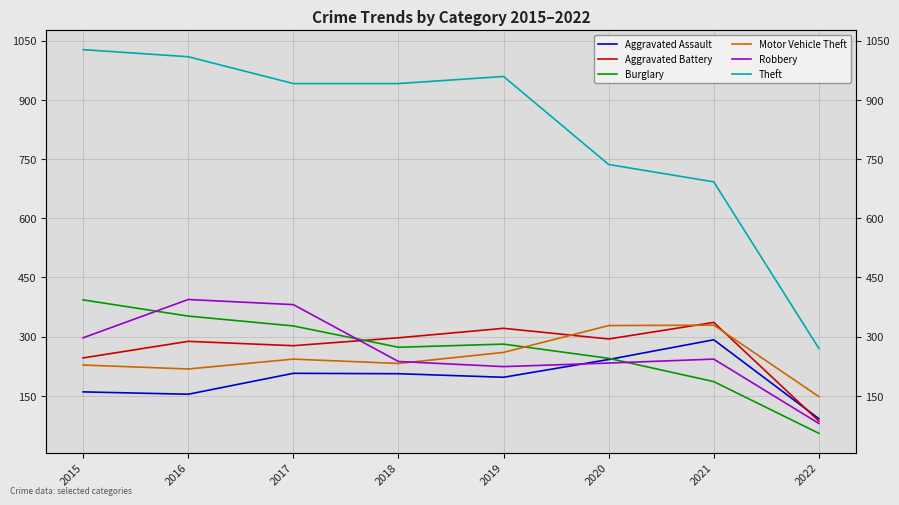

Where is Aggravated Assault nearest to the value 192?

2019